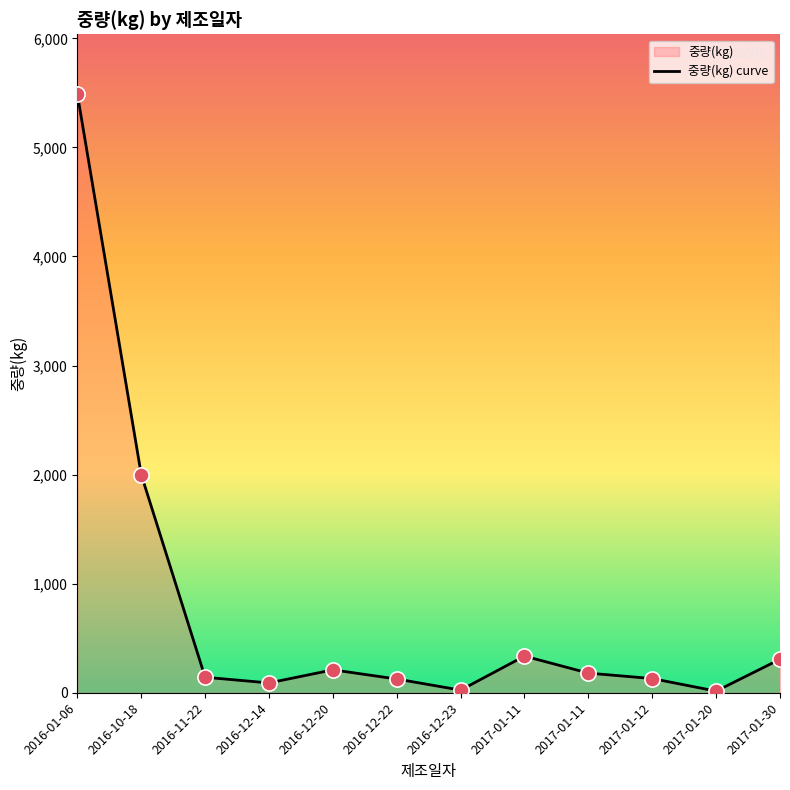

Approximately how many times larger is the value at 2016-10-18 compared to 2016-12-23?

83.3